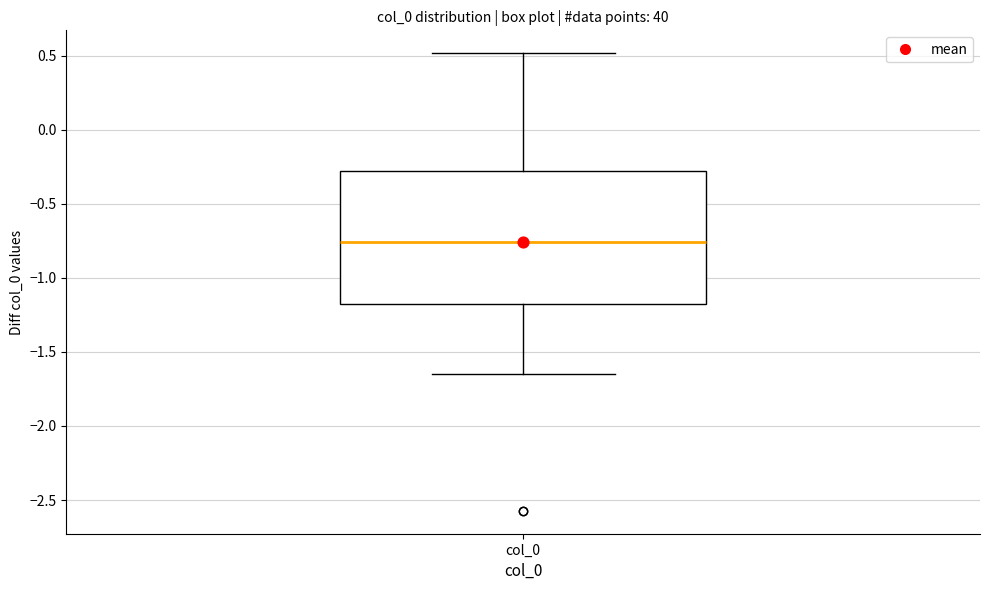

Transcribe this box plot: give where the median line is, the range the box spans, and where the two whiskers end, as read against the y-axis. The values are not printed on the chart, so give them approximately, as read against the axis.

median -0.75, box -1.15 to -0.30, whiskers -1.65 to 0.50